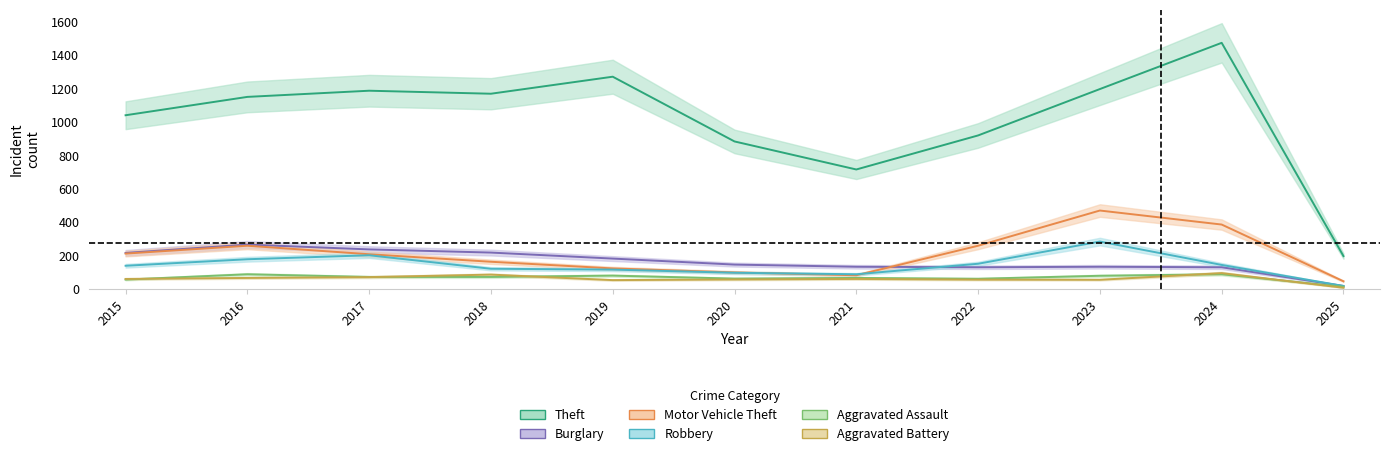

At which category does Burglary reach its first local peak?

2016